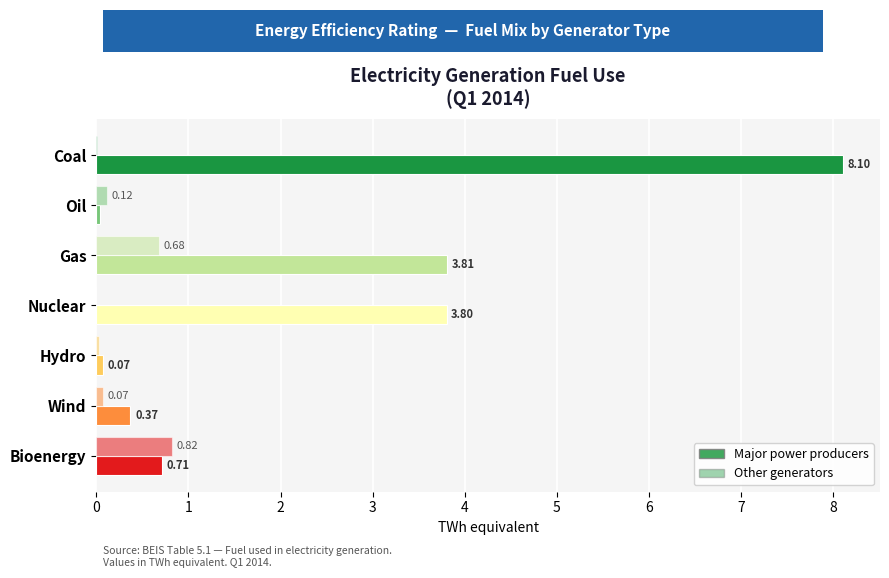

What is the maximum value for Other generators?

0.8